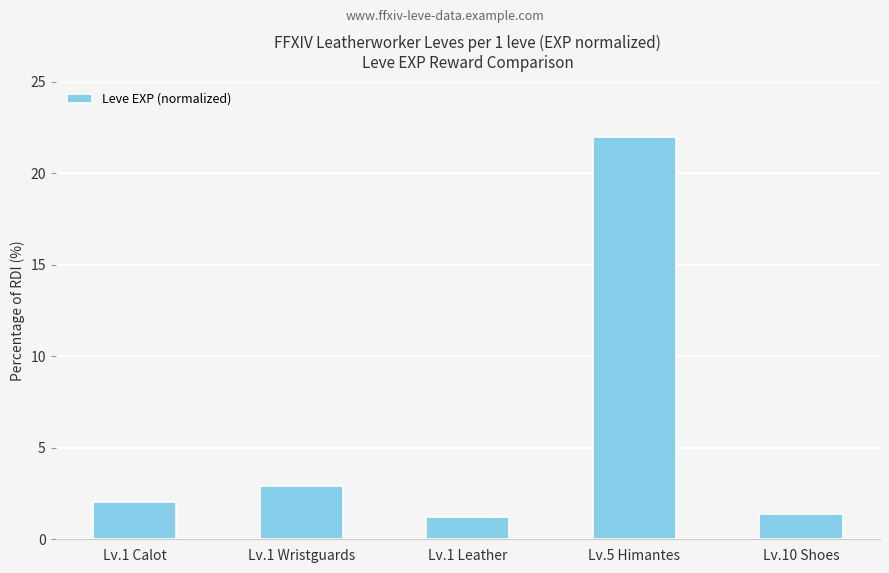

What is the minimum value shown in the chart?

1.2